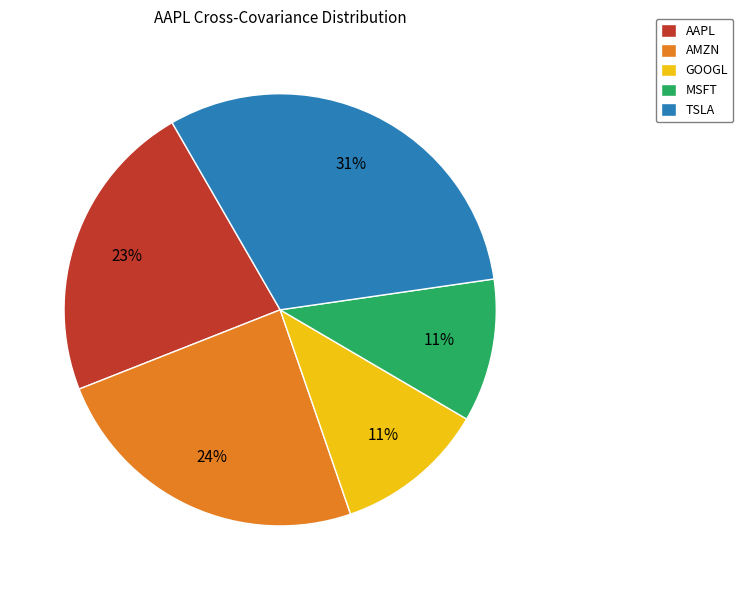

What is the largest slice in the pie chart?

TSLA